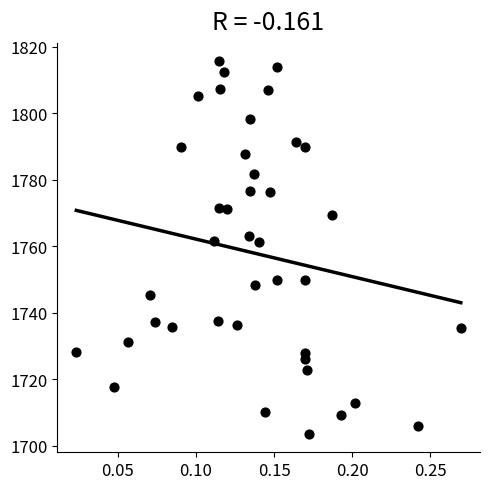

What is the range of Y values (max minus min)?

111.9